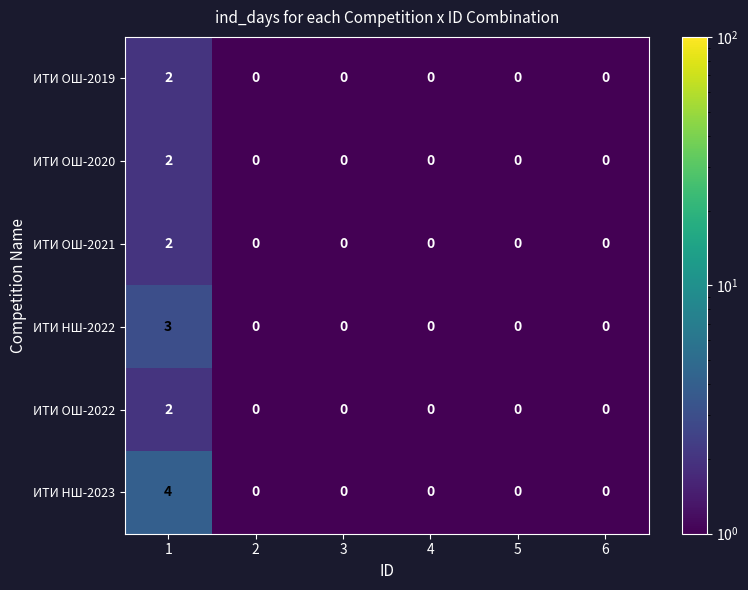

The ИТИ ОШ-2019 series shows 1 at 2. True or false?

False